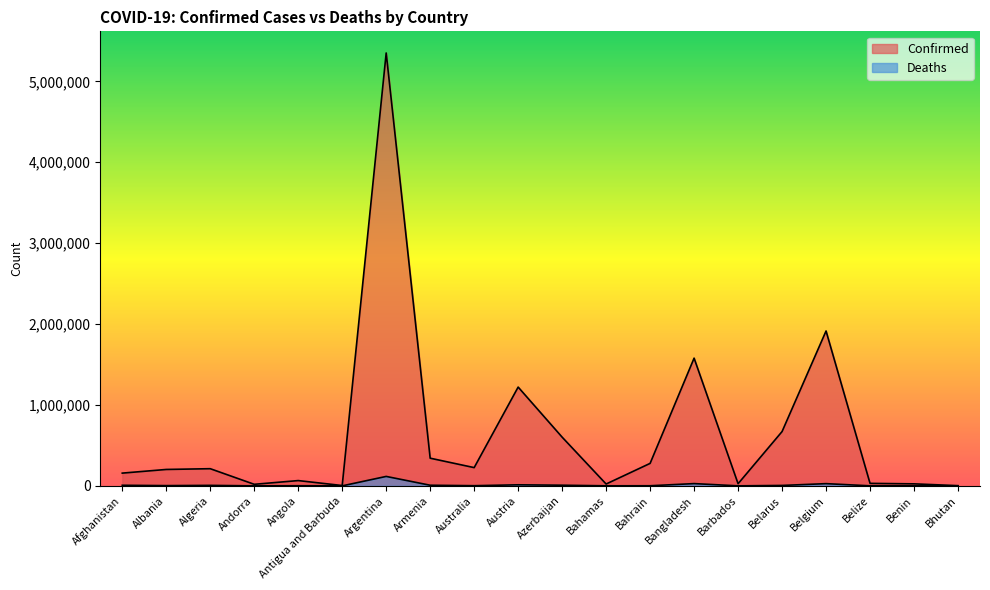

What is the sum of the Confirmed values at Barbados and Benin?

51462